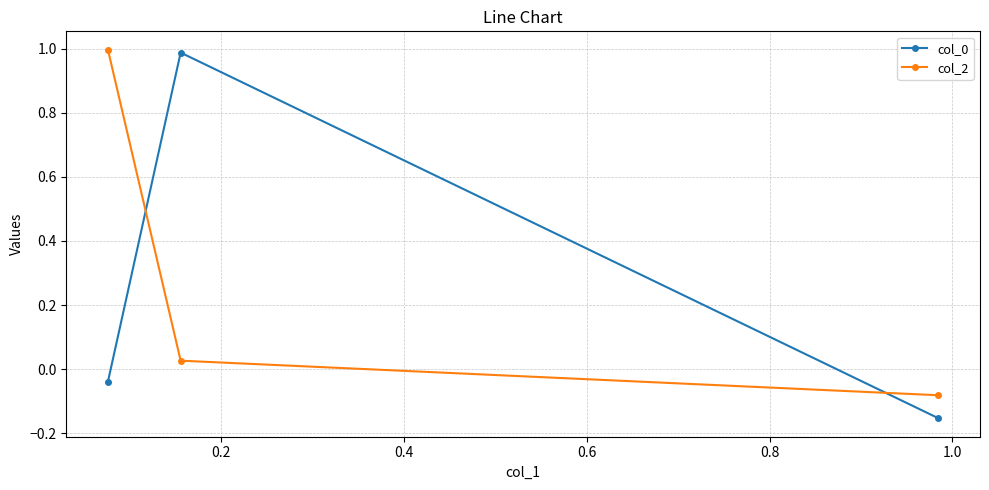

What is the sum of all col_0 values?

0.8